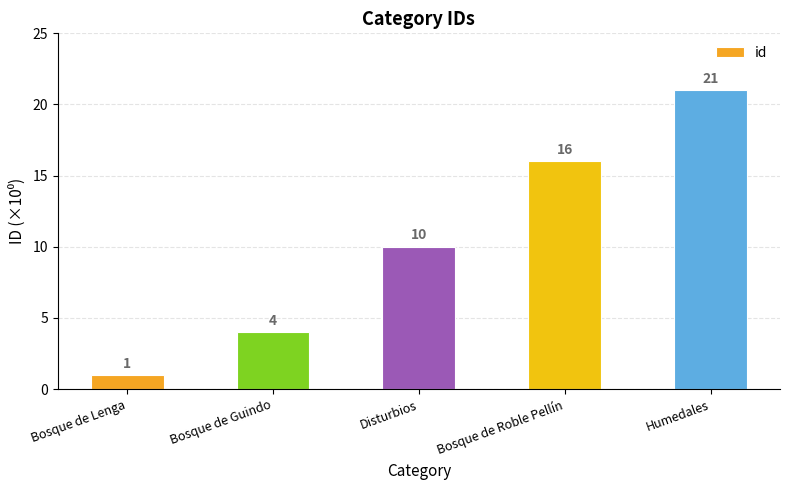

Reading left to right, list all the values displayed in this chart.

1	4	10	16	21